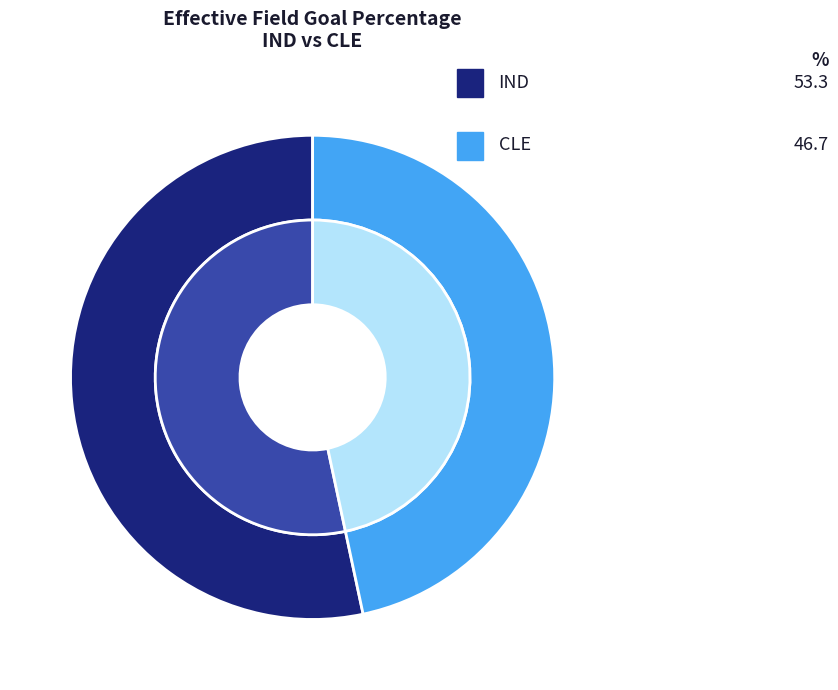

What is the total percentage of IND and CLE?

100.0%